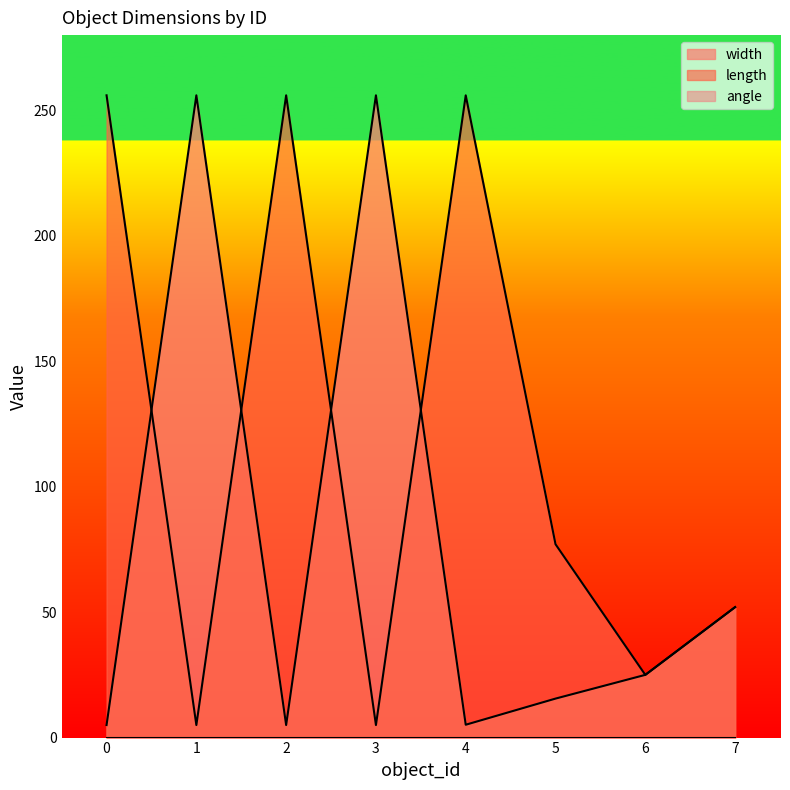

What is the greatest value displayed?

256.0